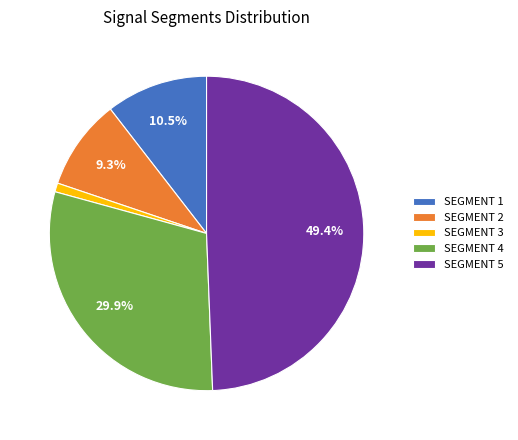

What is the total percentage of SEGMENT 2 and SEGMENT 4?

39.2%